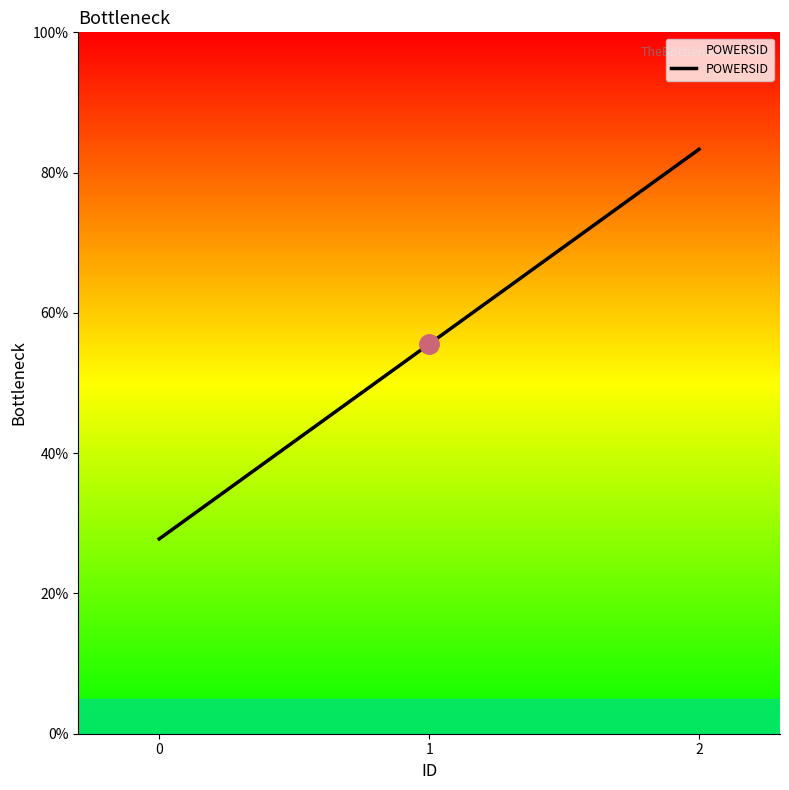

What value does the data have at 0?

27.8